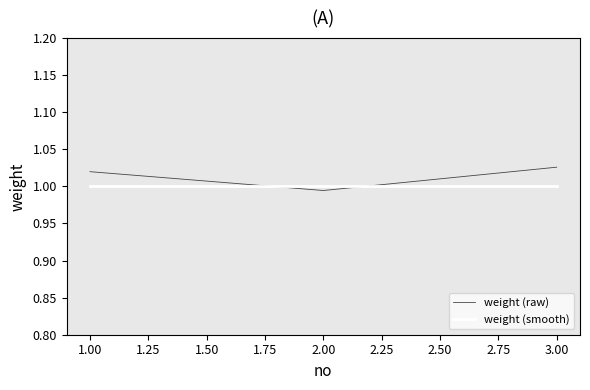

Is the value of weight (raw) at 3.00 greater than the value of weight (smooth) at 1.00?

Yes